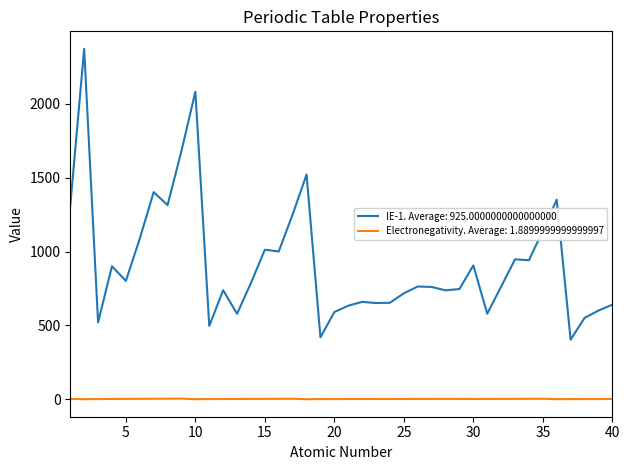

List the series in order of their peak value, highest first.

IE-1. Average: 925.0000000000000000, Electronegativity. Average: 1.8899999999999997